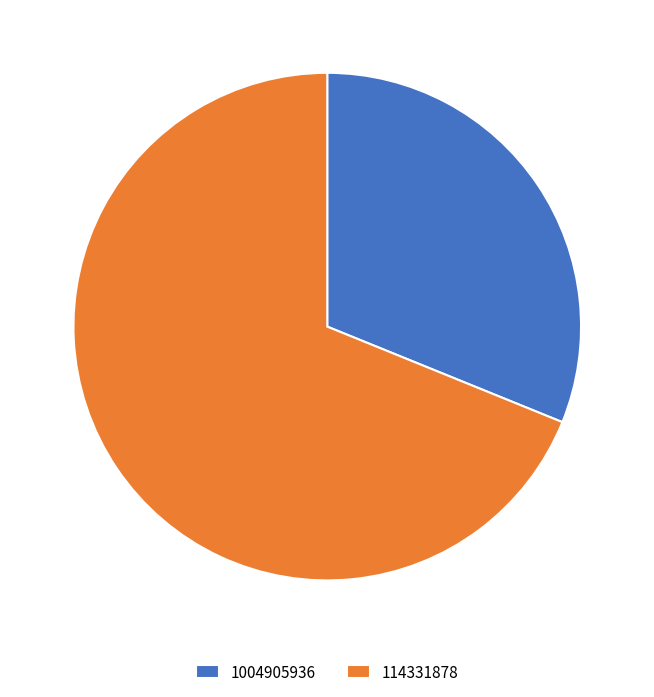

What is the majority slice?

114331878